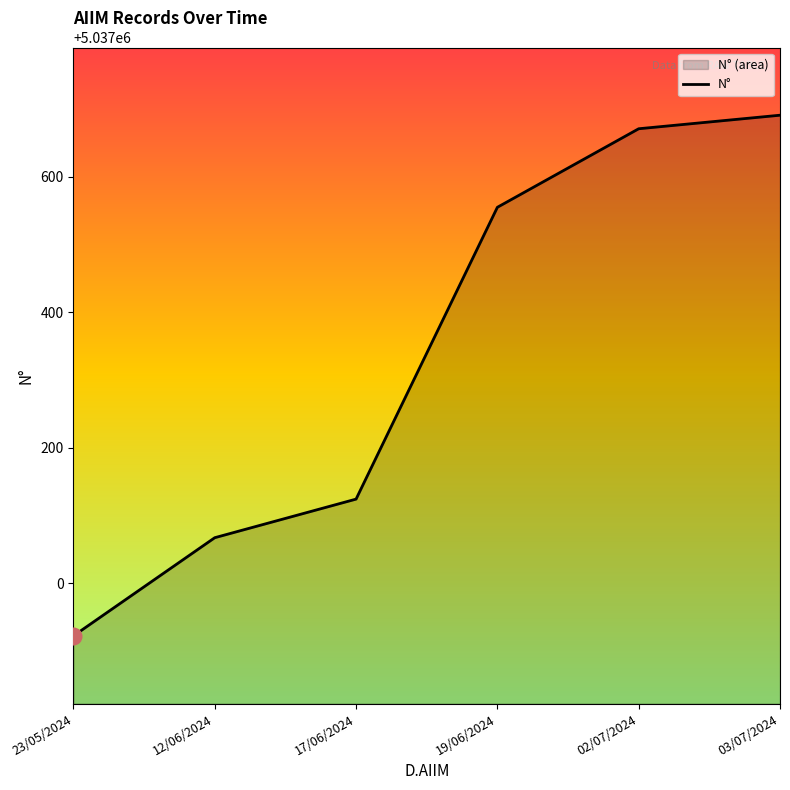

Between 12/06/2024 and 03/07/2024, which is larger?

03/07/2024